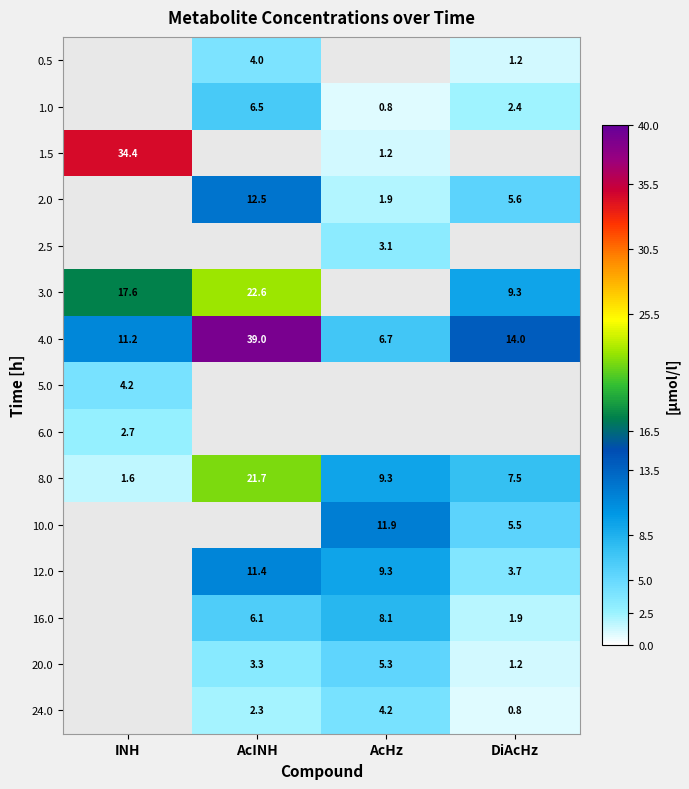

Which has a higher value, AcHz or DiAcHz?

DiAcHz